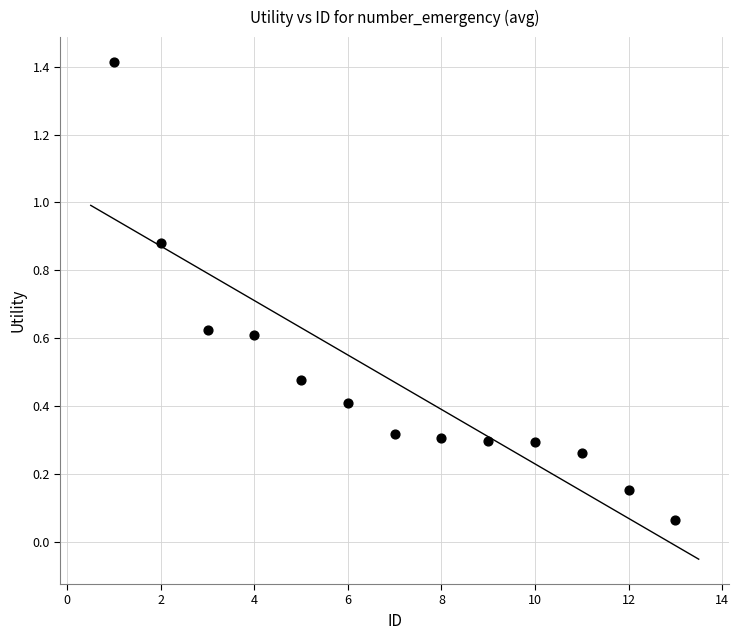

What is the range of Y values (max minus min)?

1.4